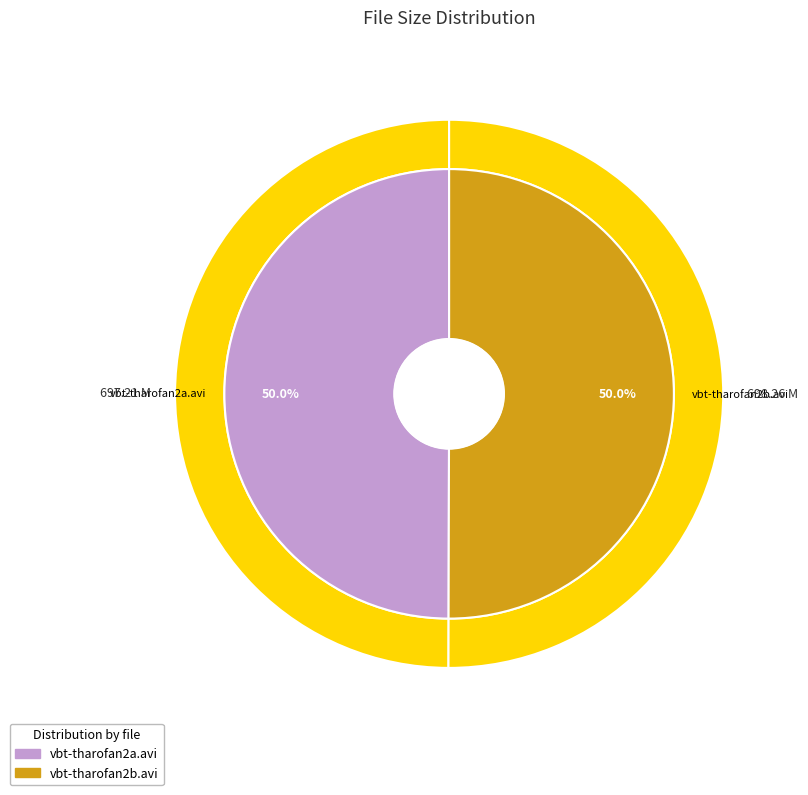

Which has a higher value, vbt-tharofan2a.avi or vbt-tharofan2b.avi?

vbt-tharofan2b.avi